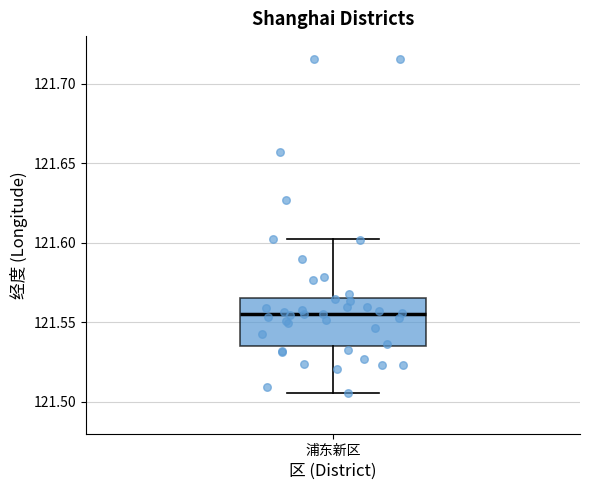

Read this box plot against the y-axis: the position of the median line, the range covered by the box, and the ends of both whiskers. The values are not printed on the chart, so give them approximately, as read against the axis.

median 121.555, box 121.535 to 121.565, whiskers 121.505 to 121.600